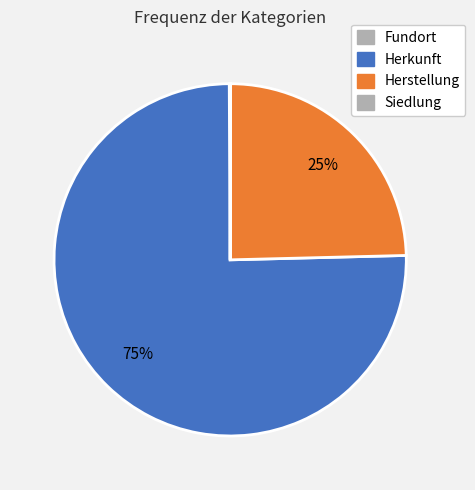

Is there any slice that represents more than half of the pie?

Yes